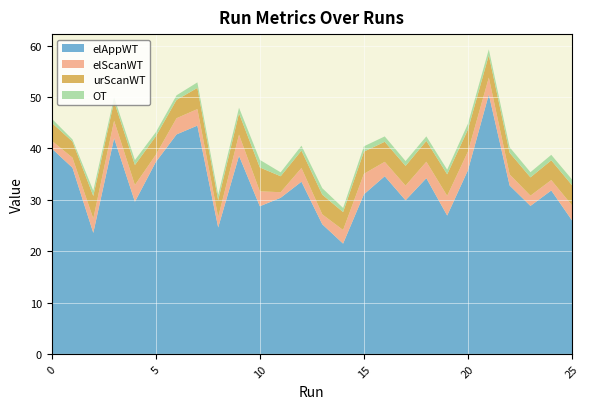

What is the maximum value for elAppWT?

50.5